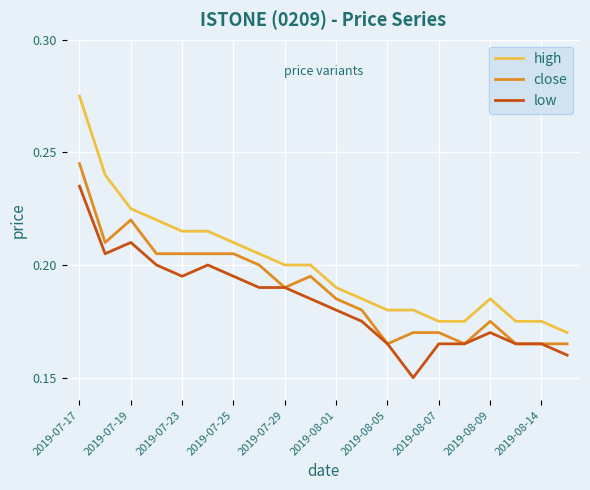

Which series has the largest total across all categories?

high